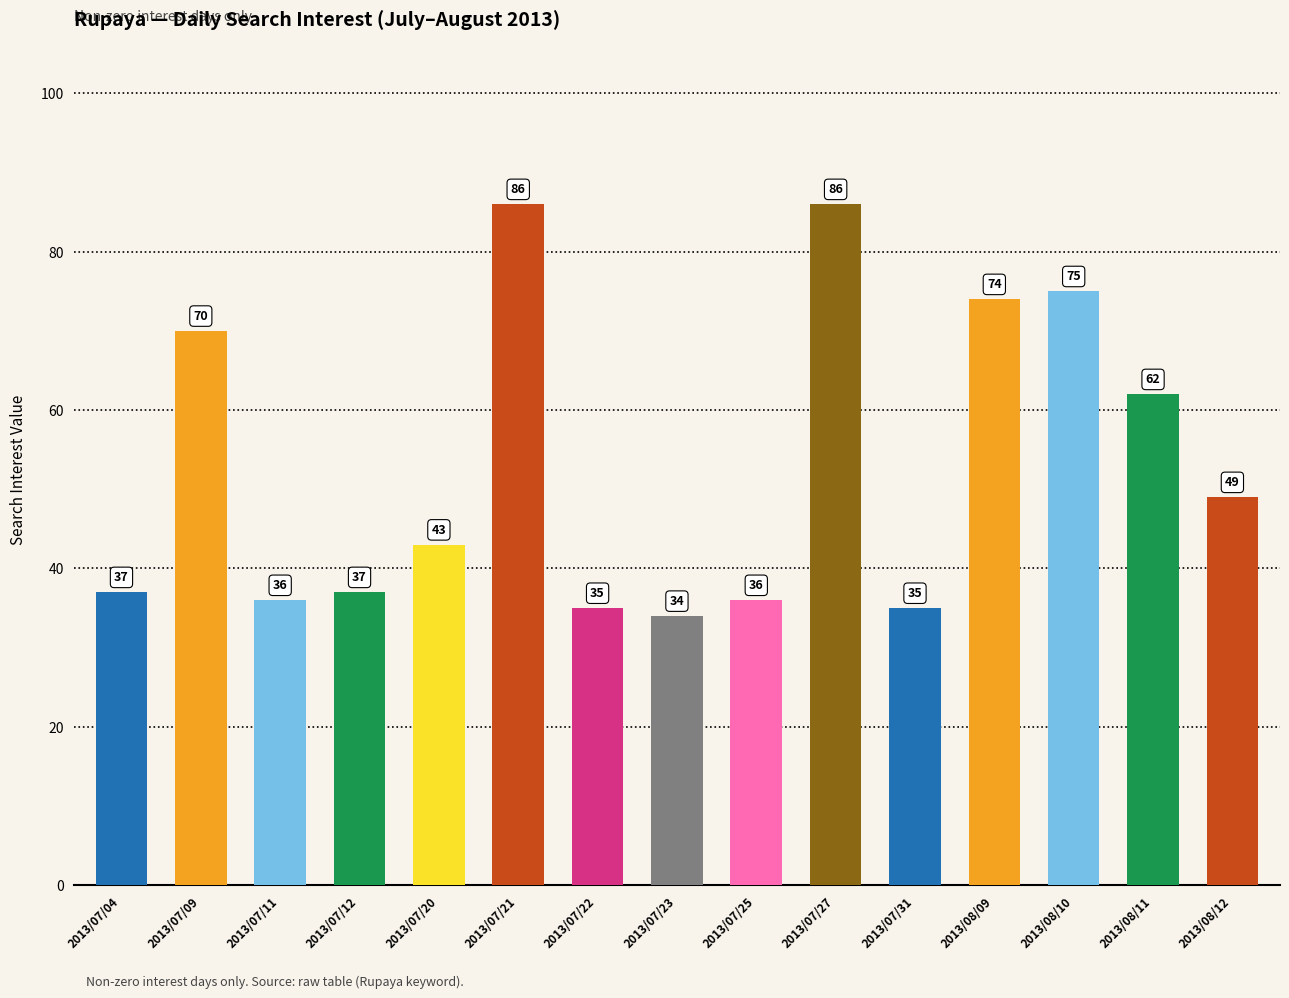

Where does the data first go above 43?

2013/07/09